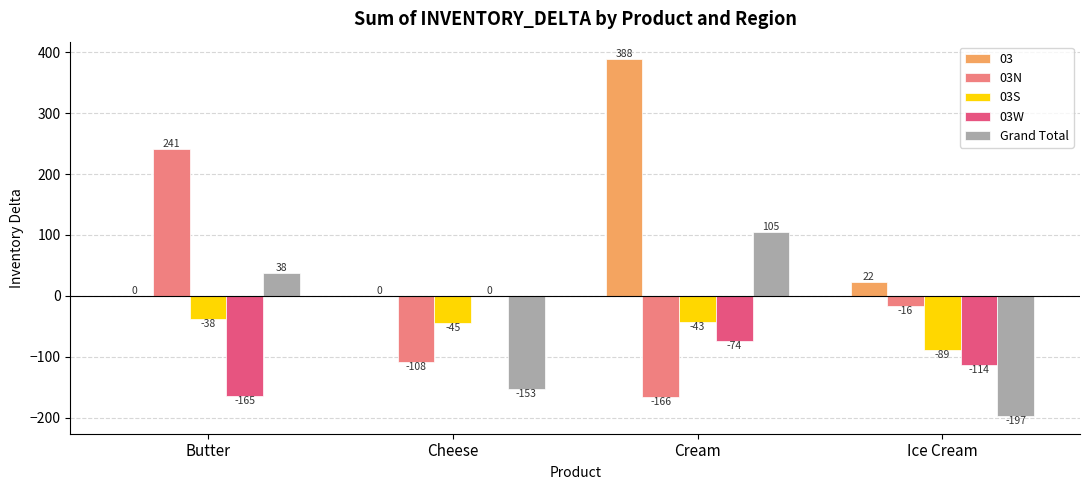

What is the greatest value displayed?

388